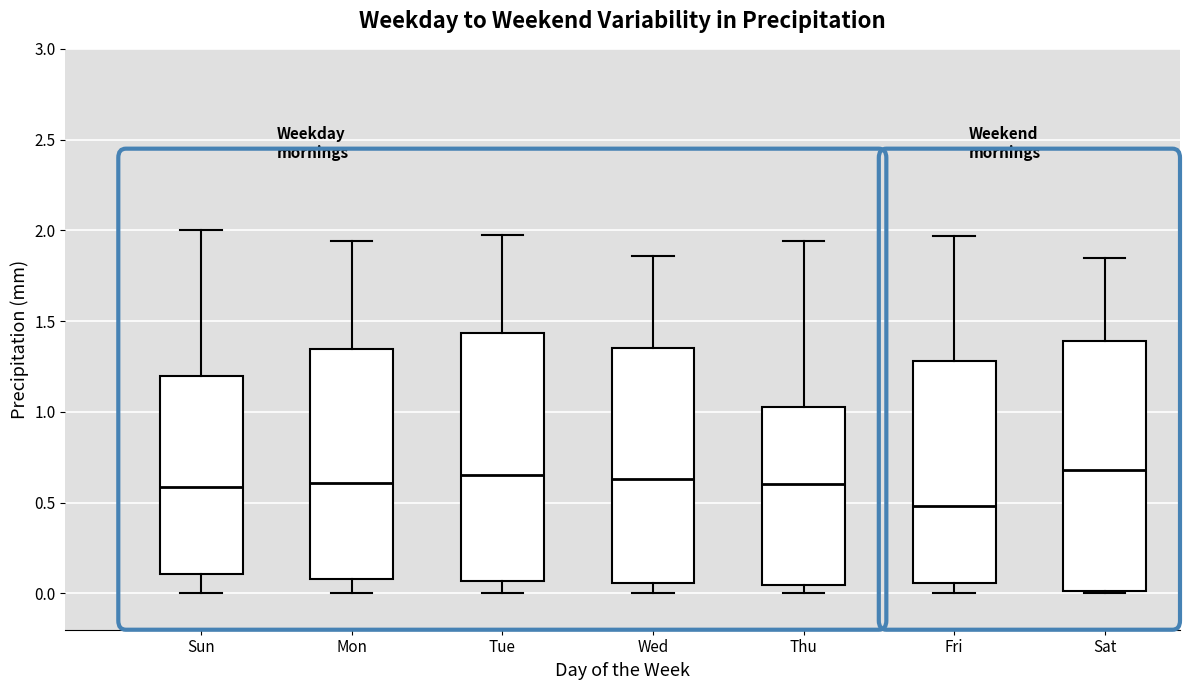

Reading left to right, transcribe this box plot: for each box, give where its median line is, the range the box spans, and where its two whiskers end, as read against the y-axis. The values are not printed on the chart, so give them approximately, as read against the axis.

Sun: median 0.60, box 0.10 to 1.20, whiskers 0.00 to 2.00
Mon: median 0.60, box 0.10 to 1.35, whiskers 0.00 to 1.95
Tue: median 0.65, box 0.05 to 1.45, whiskers 0.00 to 1.95
Wed: median 0.65, box 0.05 to 1.35, whiskers 0.00 to 1.85
Thu: median 0.60, box 0.05 to 1.05, whiskers 0.00 to 1.95
Fri: median 0.50, box 0.05 to 1.30, whiskers 0.00 to 1.95
Sat: median 0.70, box 0.00 to 1.40, whiskers 0.00 to 1.85